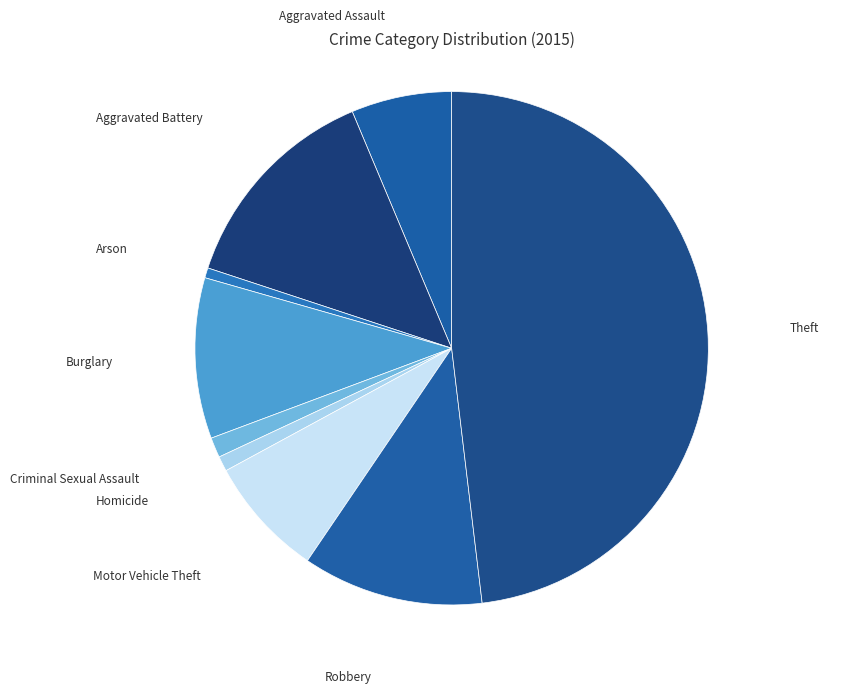

Approximately how many times larger is the value at Criminal Sexual Assault compared to Motor Vehicle Theft?

0.2